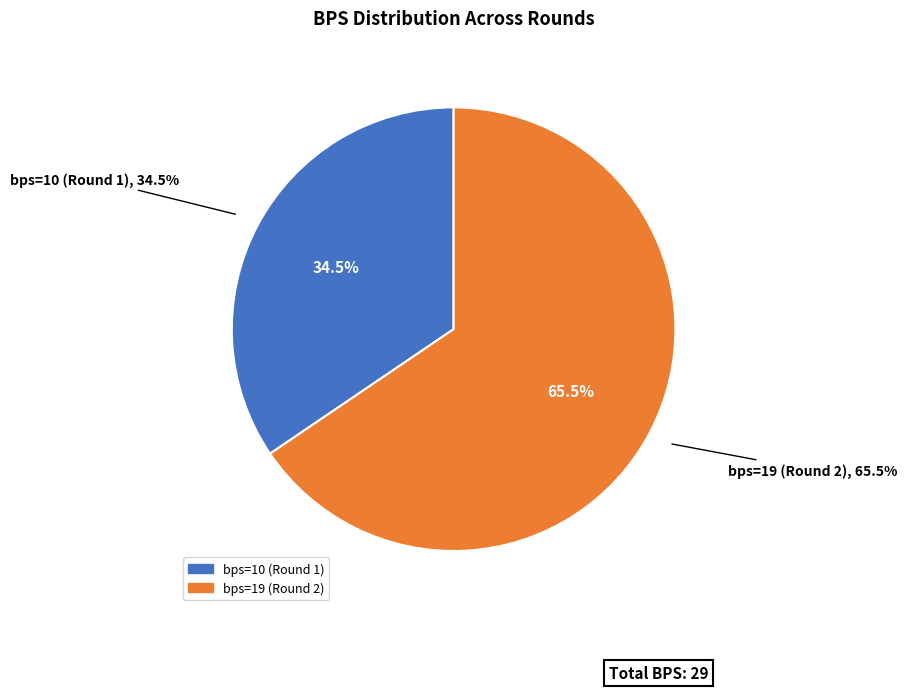

What percentage do bps=10 (Round 1) and bps=19 (Round 2) together represent?

100.0%